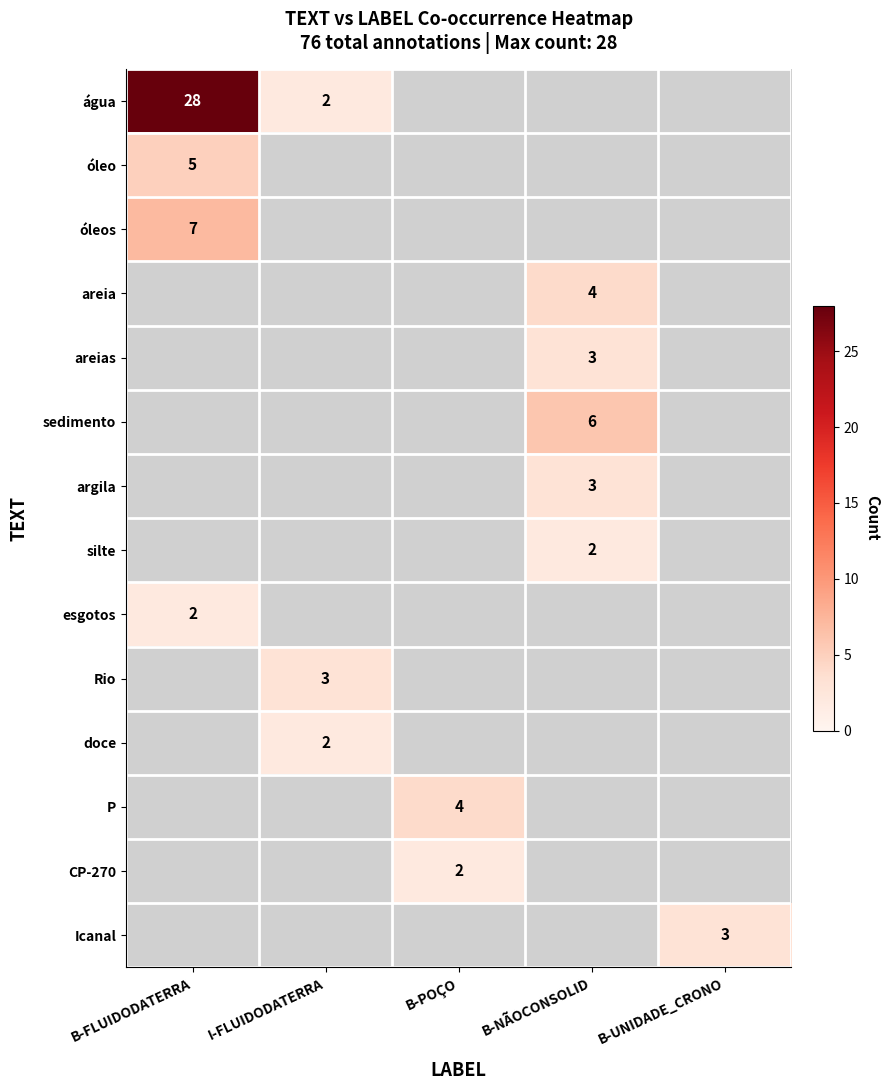

Is it true that doce equals 1 at I-FLUIDODATERRA?

False